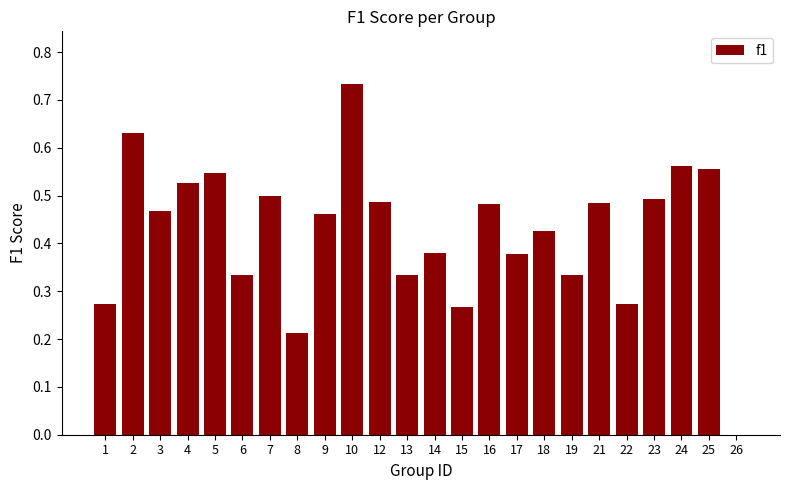

Where is the data nearest to the value 0?

26